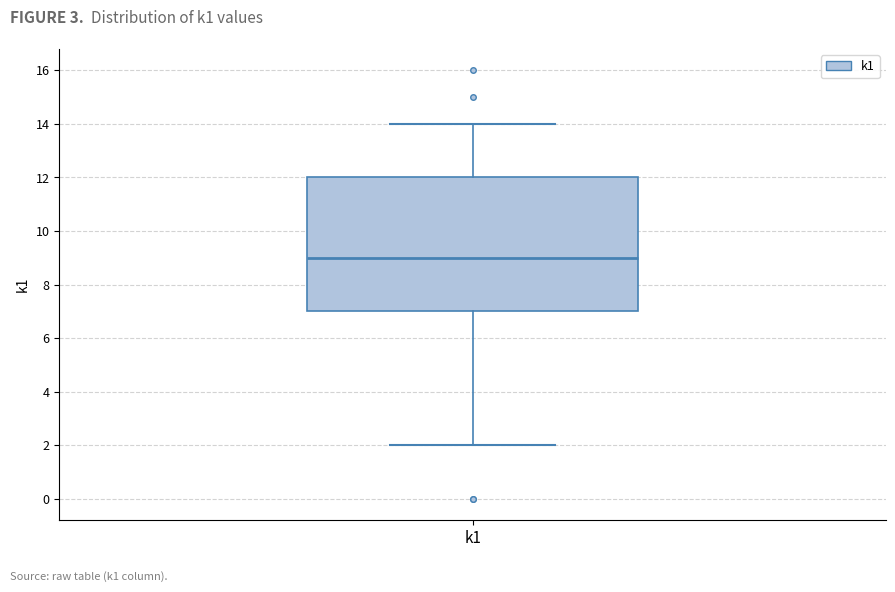

Where is the upper edge of the box for k1 on the y-axis? The values are not printed on the chart, so give them approximately, as read against the axis.

12